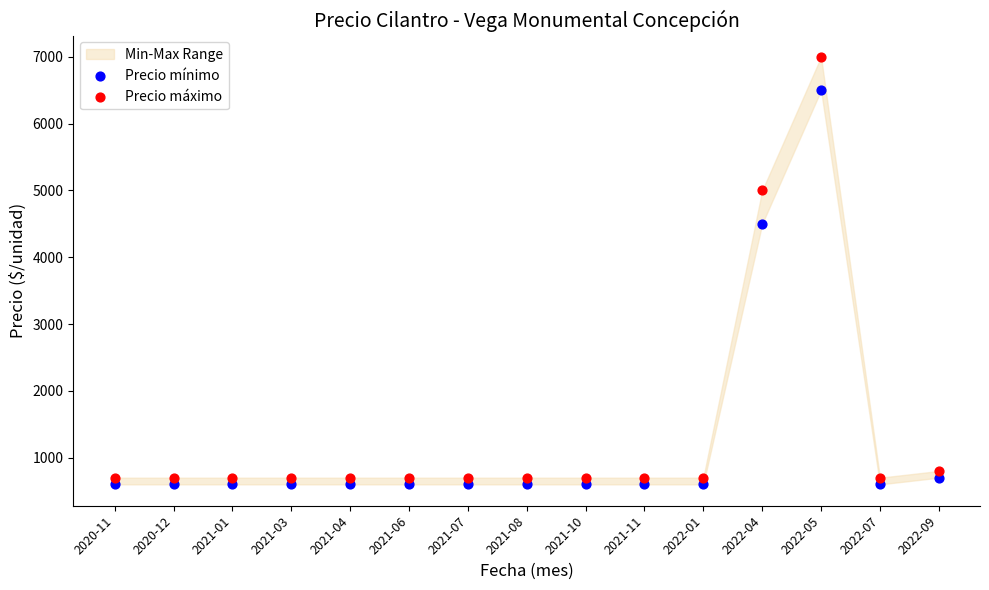

Across all data points, what is the range of Y values (max minus min)?

6400